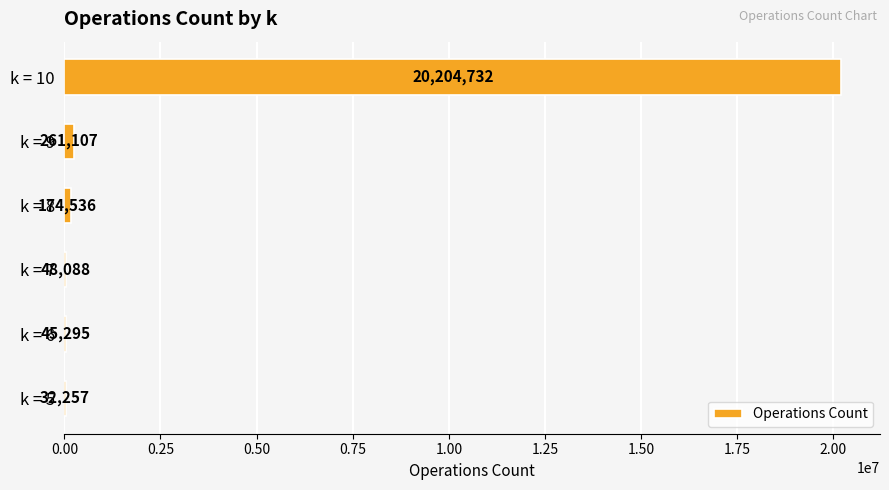

What is the sum of the values at k = 10 and k = 9?

20465839